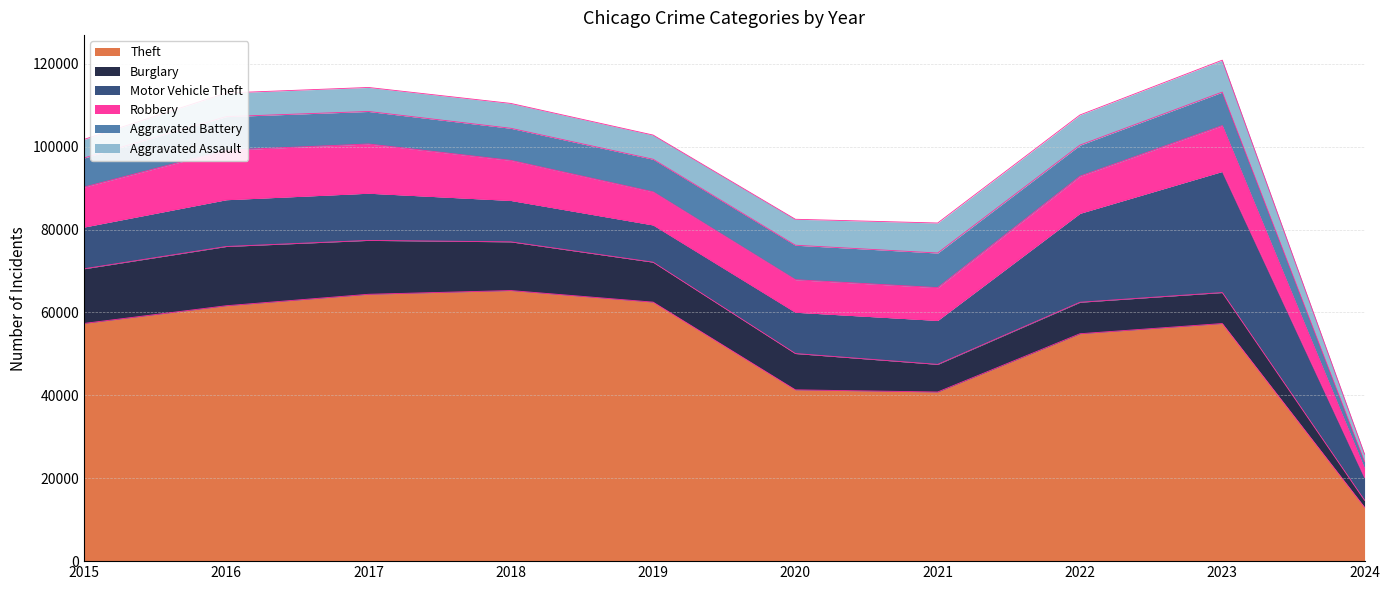

What is the value of the Burglary point at the 4th from the left?

11747